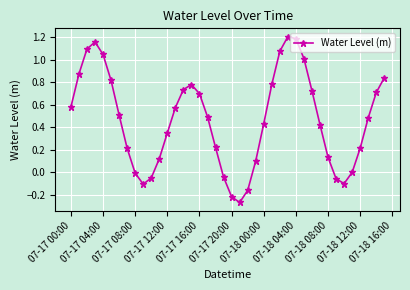

Does the chart have visible grid lines?

Yes